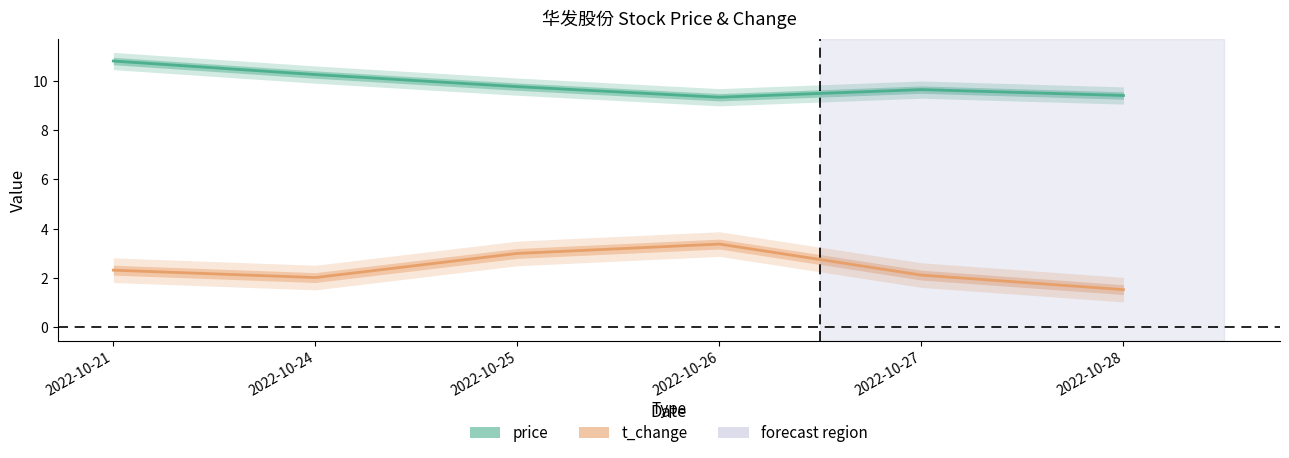

Is the value of price at 2022-10-28 greater than the value of t_change at 2022-10-27?

Yes